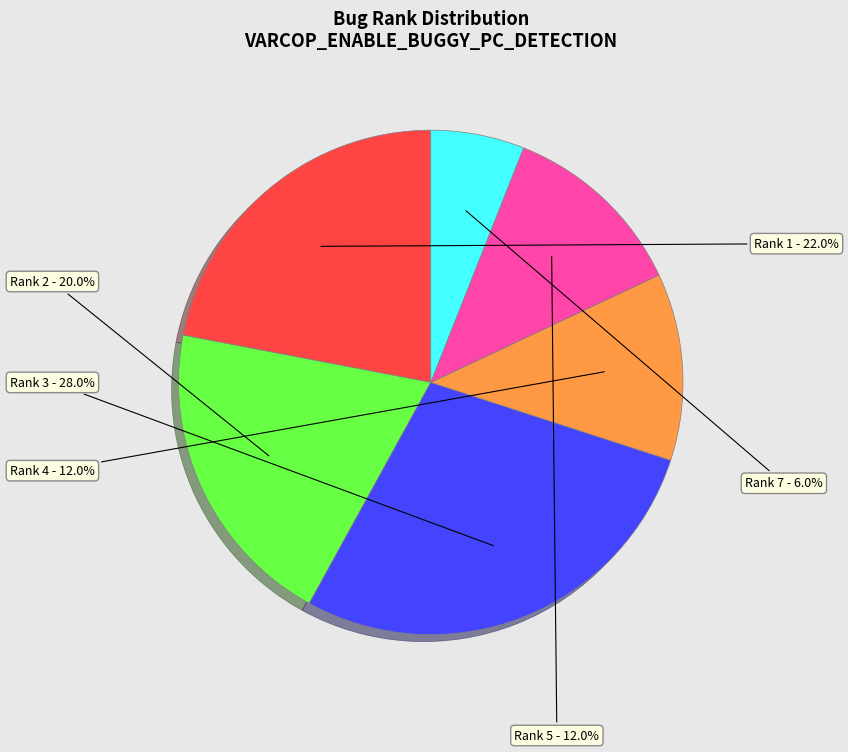

Is there a majority slice in this chart?

No